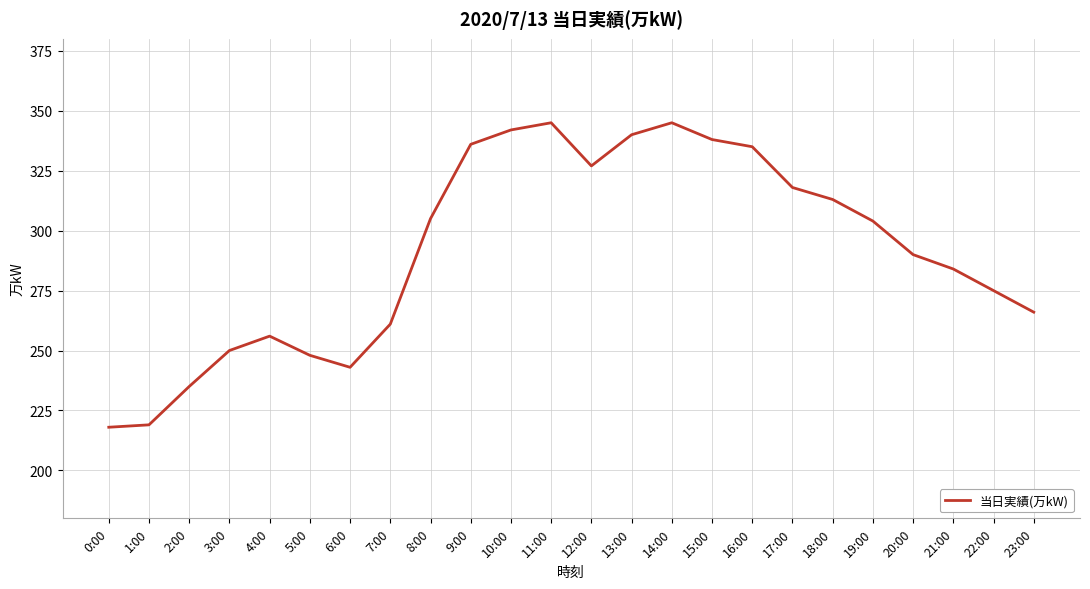

Does the chart display data point markers on the line(s)?

No